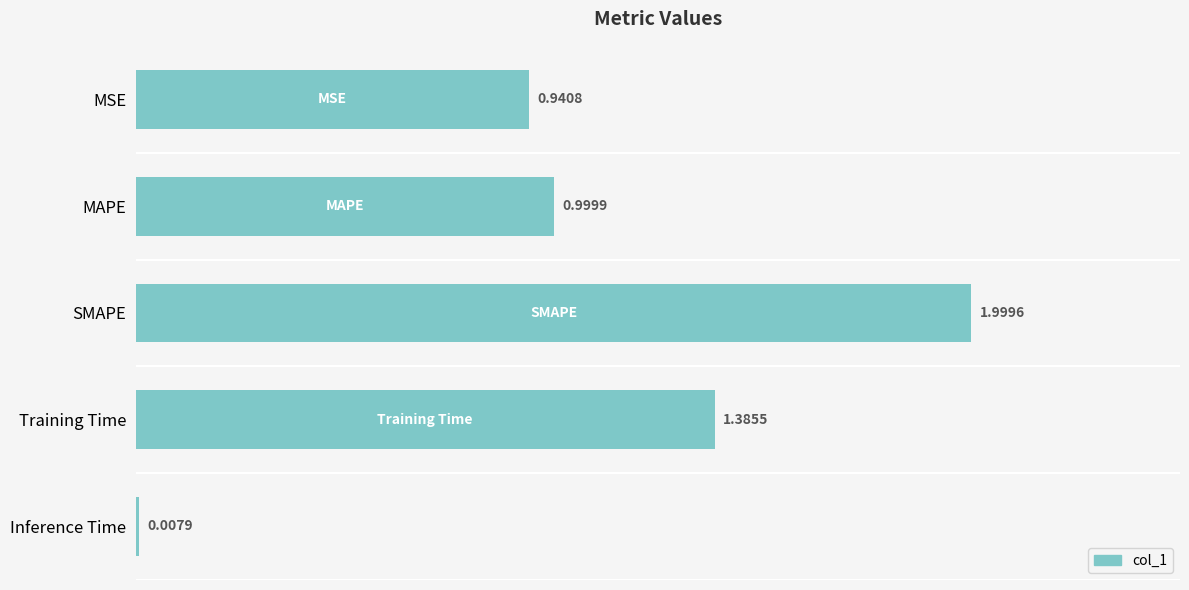

What is the label of the 1st bar from the bottom?

Inference Time